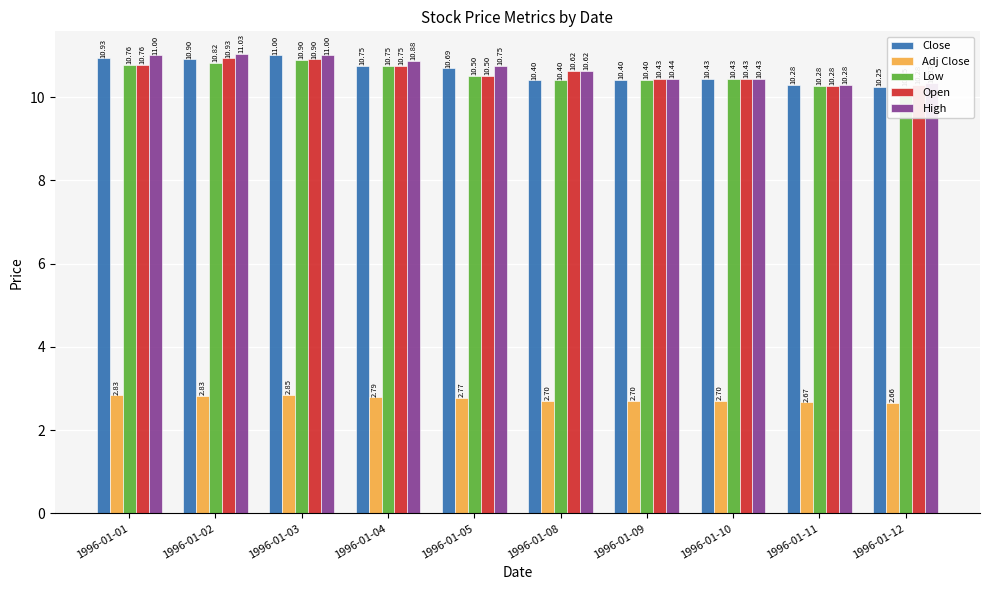

Between 1996-01-02 and 1996-01-10, which series saw the biggest shift?

High